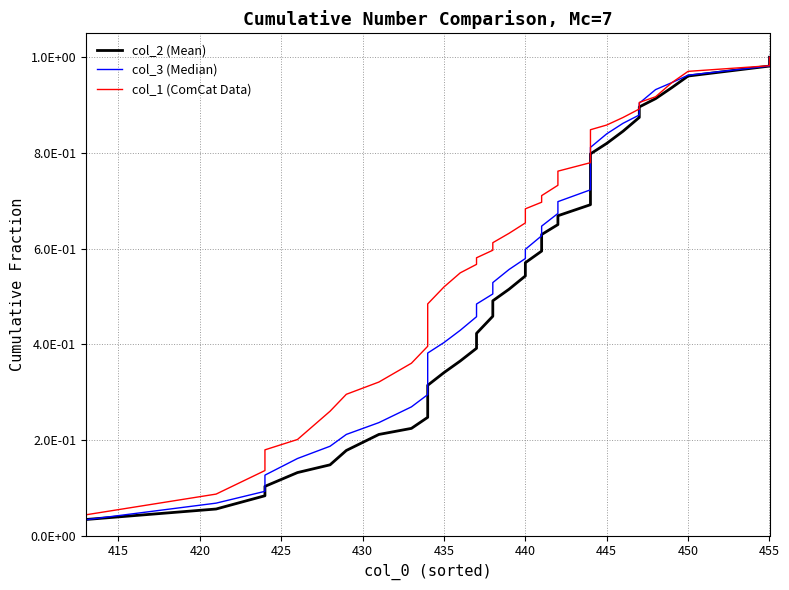

What is the average value of the col_3 (Median) series?

0.6